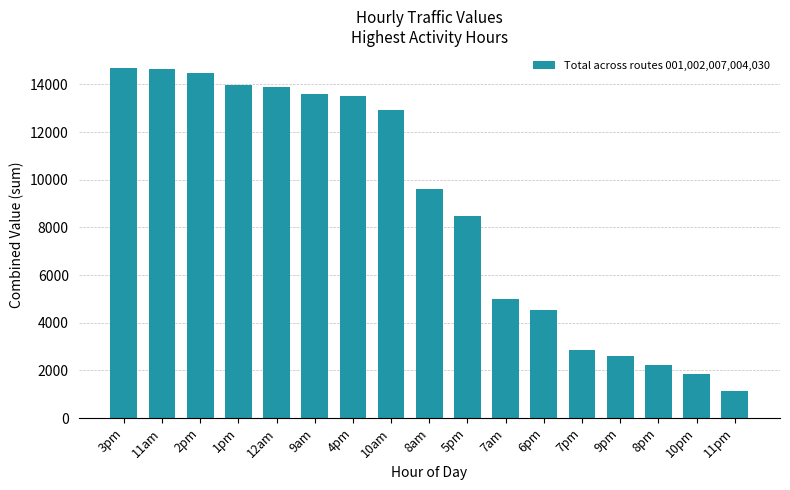

What is the difference between the second highest and second lowest values?

12793.6